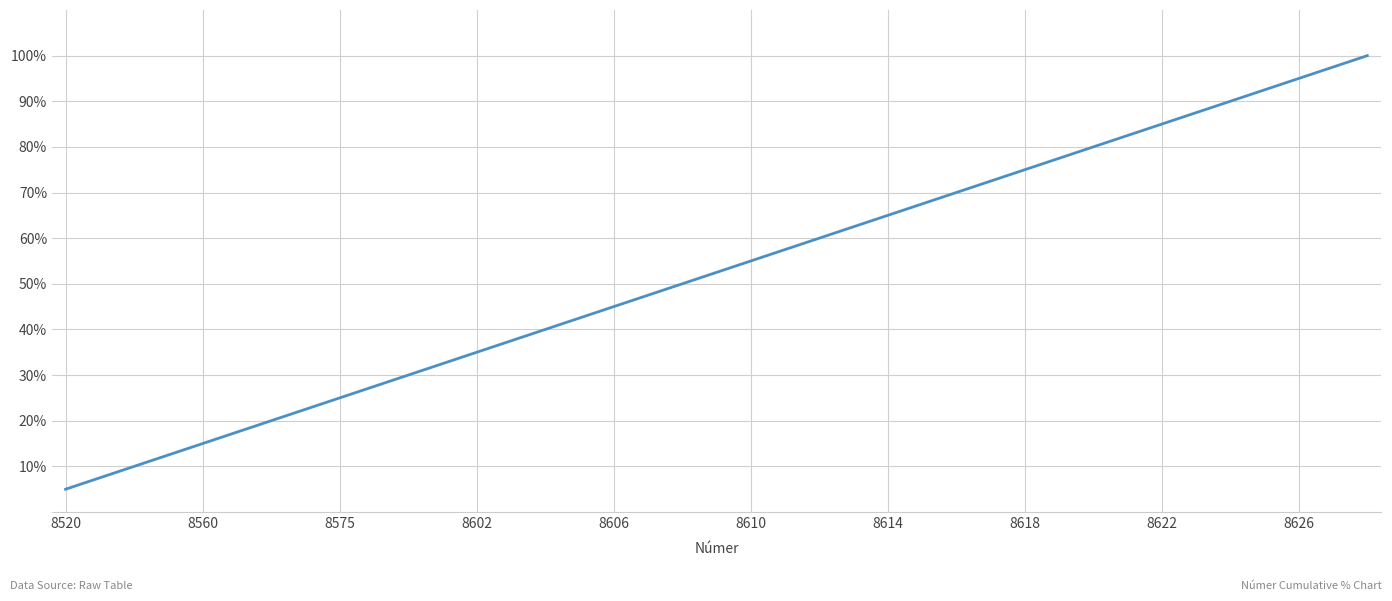

What is the difference between the maximum and minimum values?

95.0